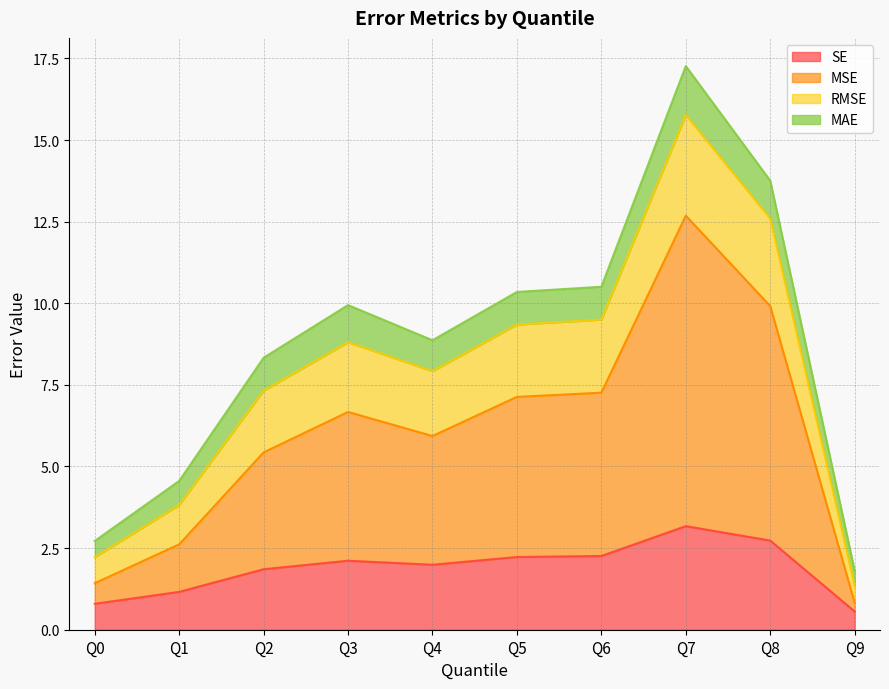

At which category is the sum across all series the highest?

Q7